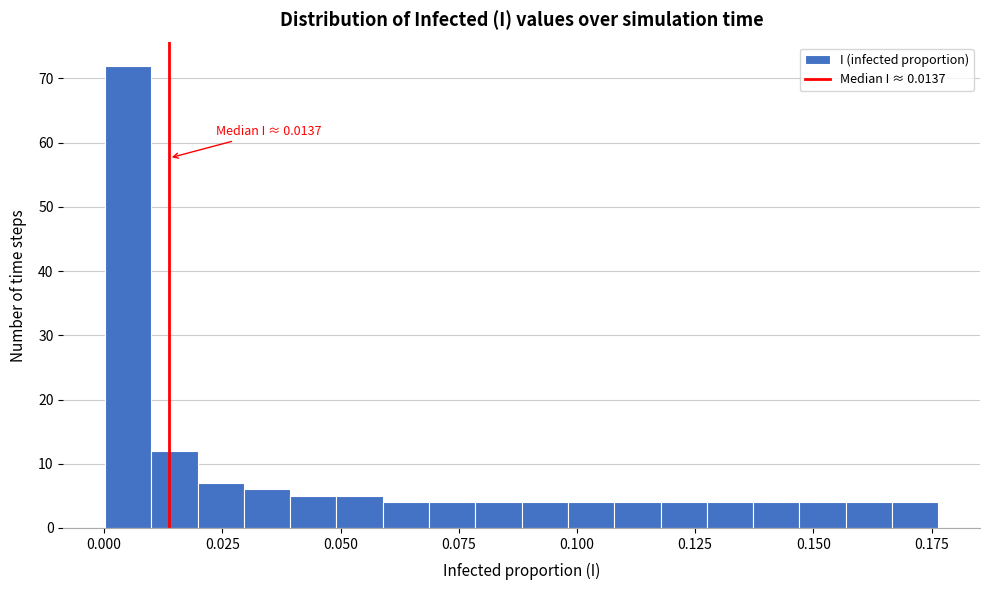

Read against the x-axis, roughly where is the centre of the tallest bar?

0.005